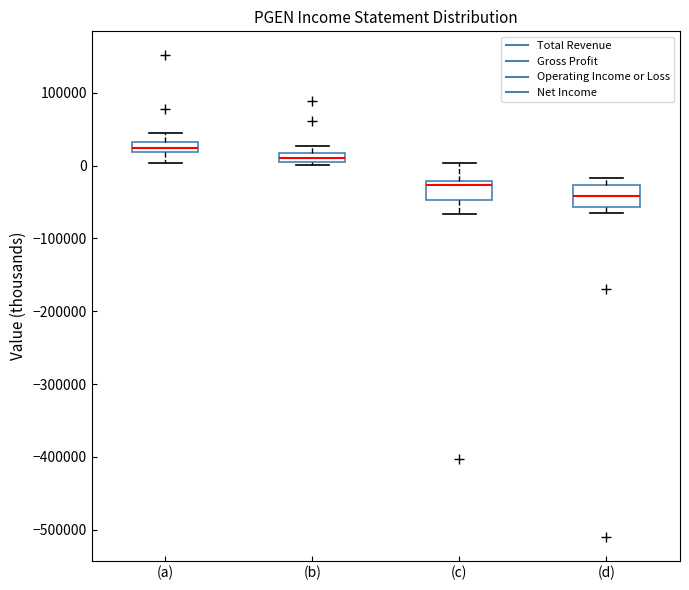

Which box's median line is the highest?

(a)